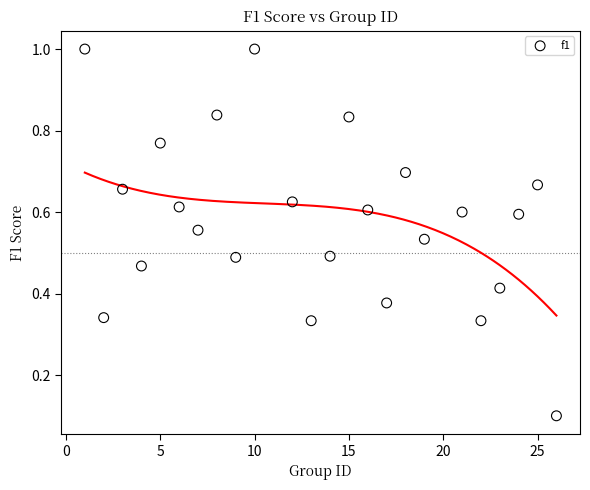

What is the range of X values (max minus min)?

25.0